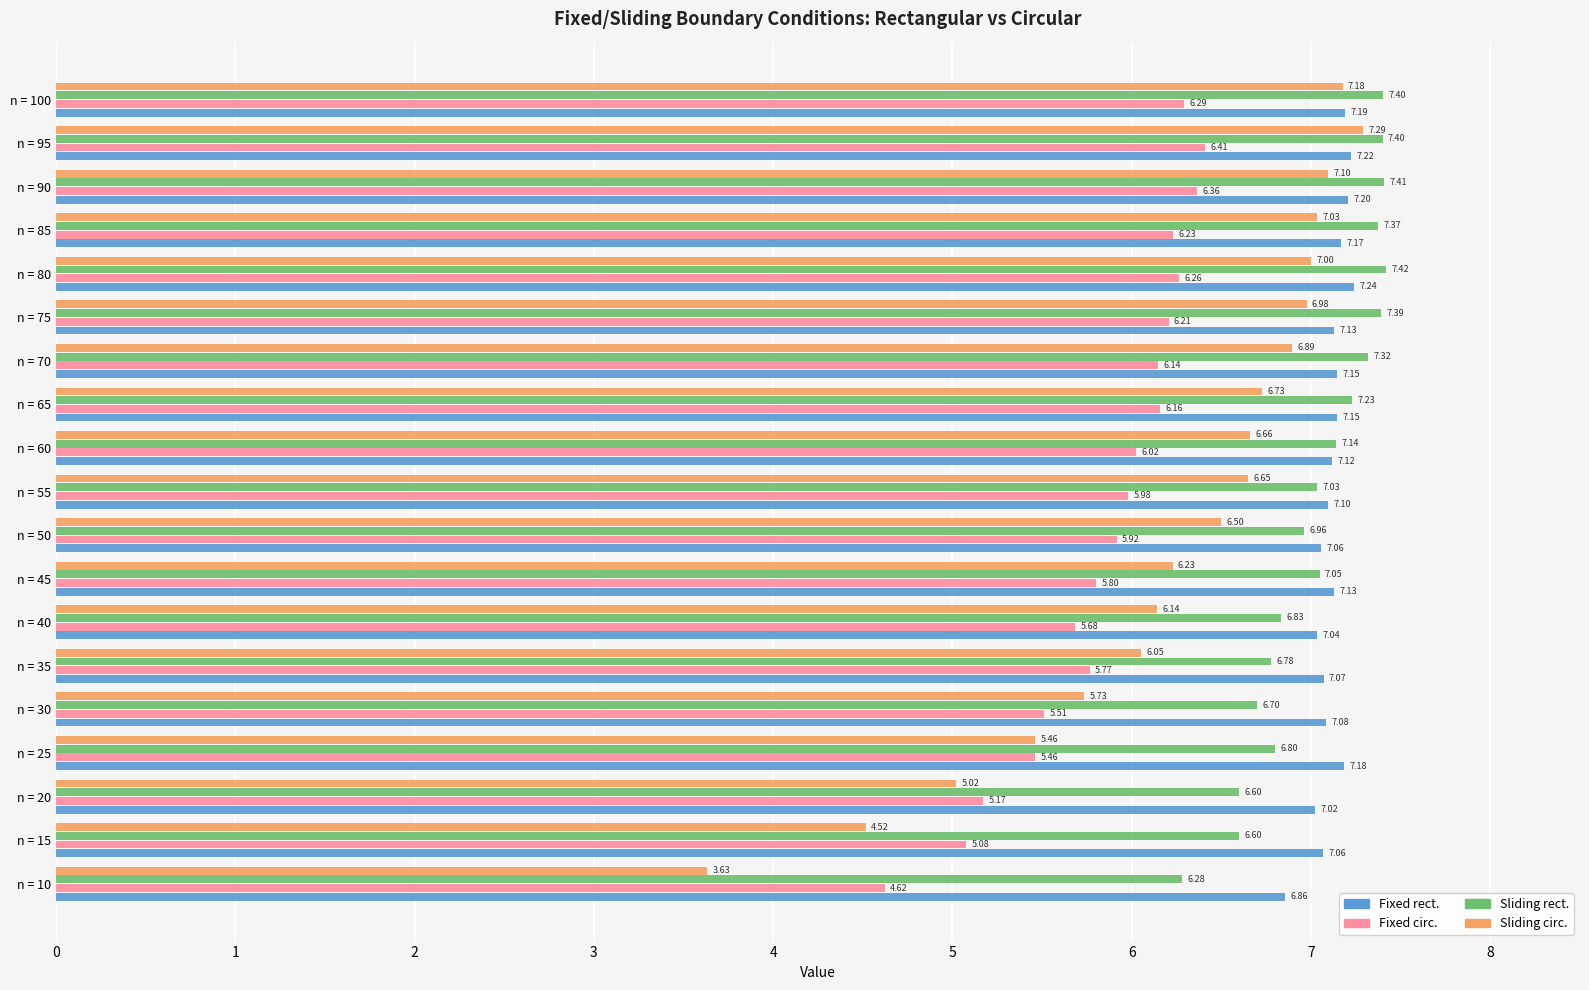

At which category is the sum across all series the highest?

n = 95